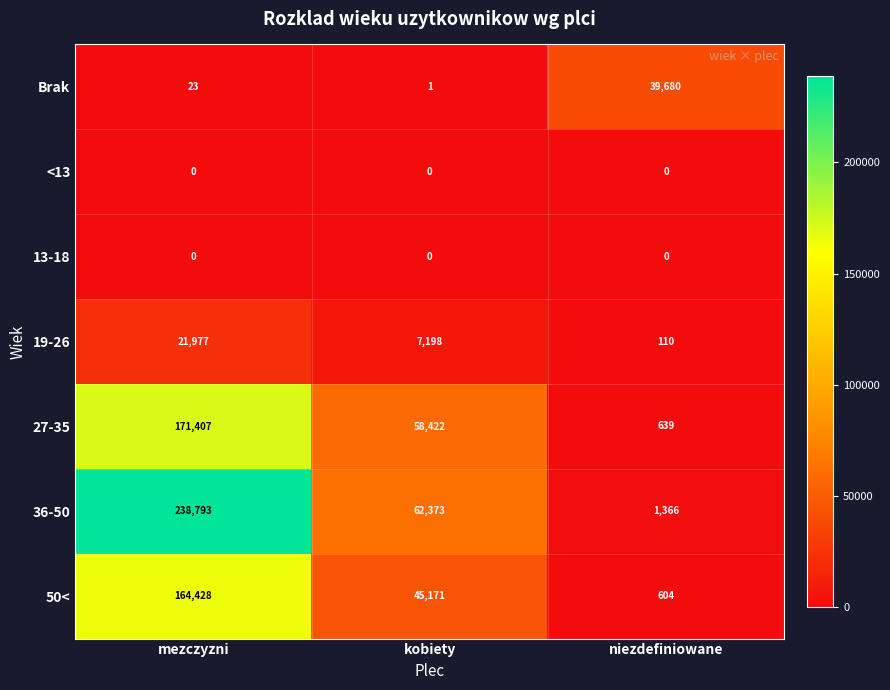

Which category has the highest value across all series?

mezczyzni